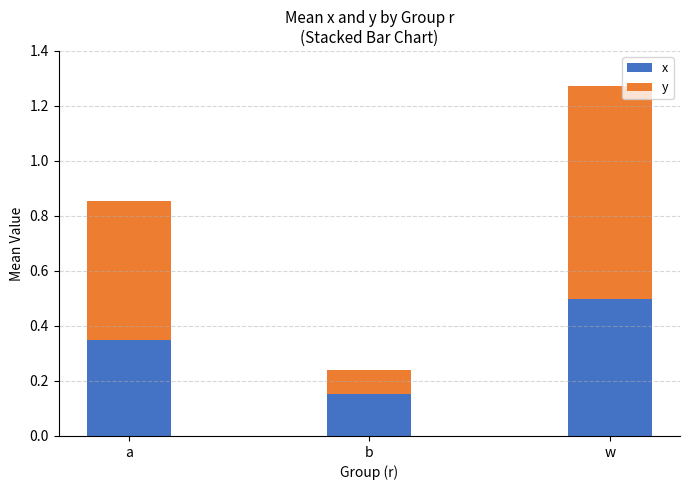

What is the total value across all series at w?

1.3